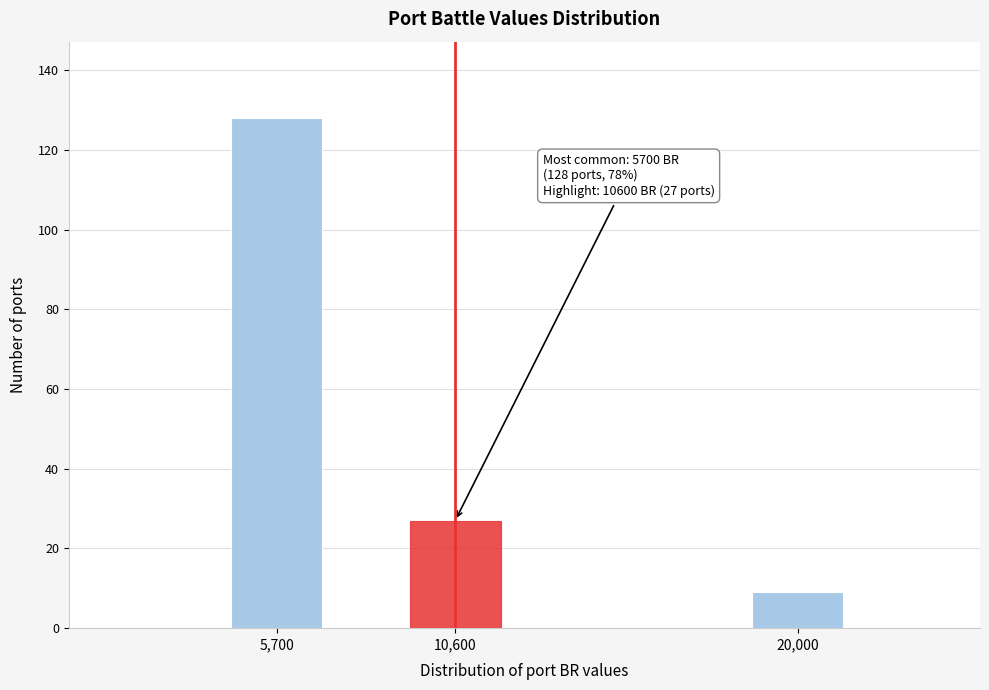

Reading left to right, what are all the values shown in this chart?

5,700=128	10,600=27	20,000=9